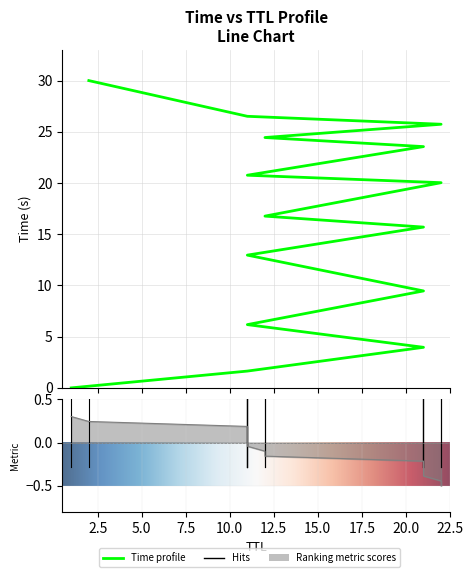

What is the sum of all values?

237.7